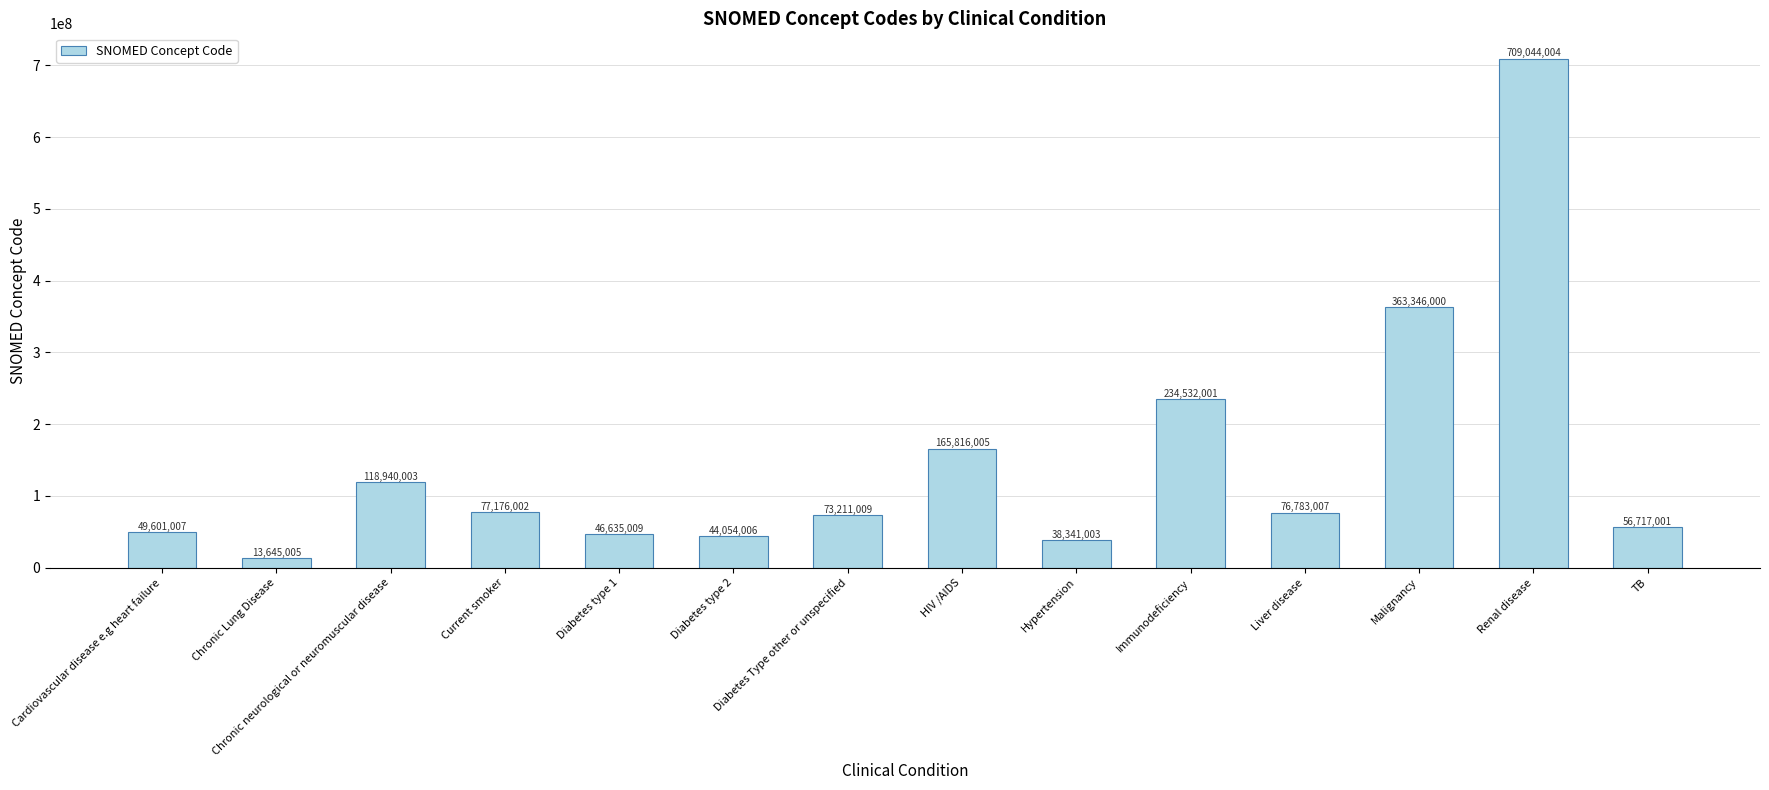

The chart shows a value of 31576643 at Diabetes Type other or unspecified. True or false?

False